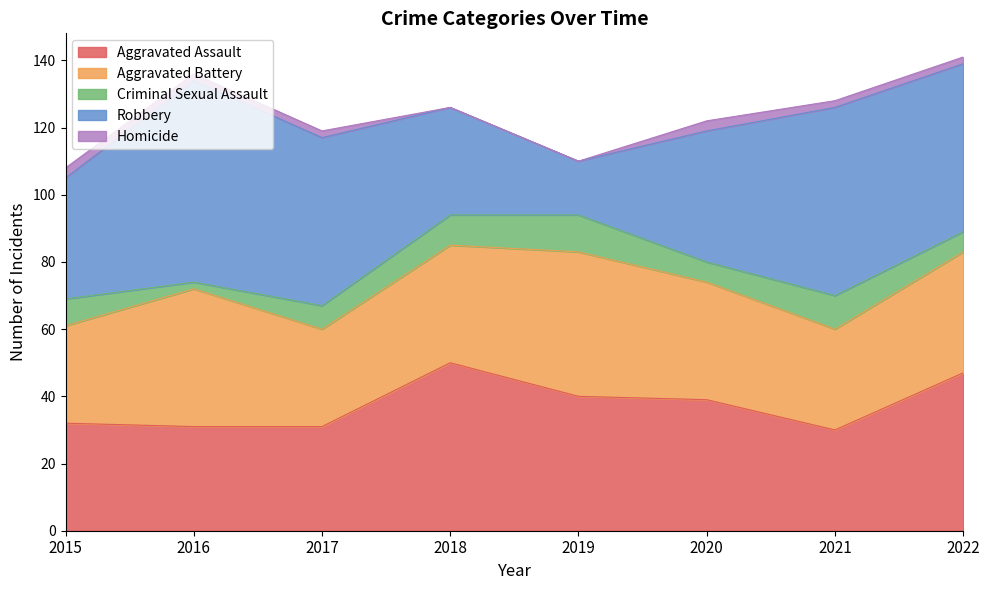

How many lines are shown in the chart?

5